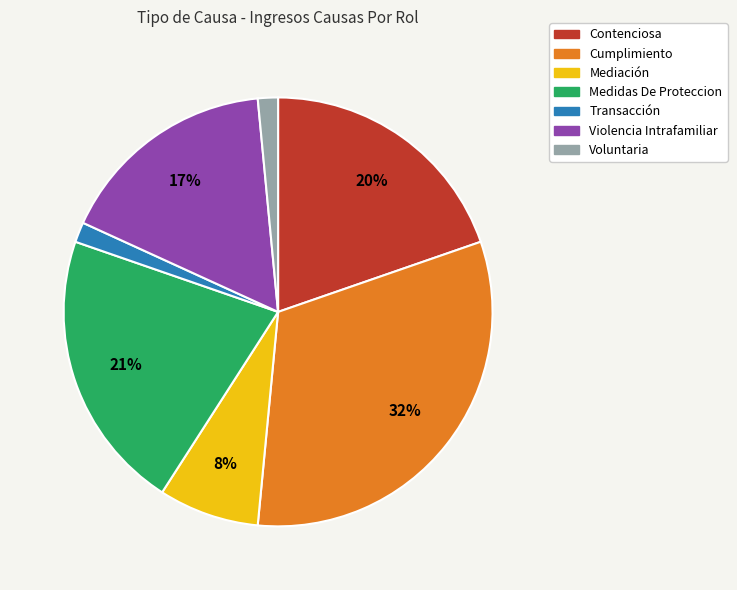

What is the largest slice in the pie chart?

Cumplimiento